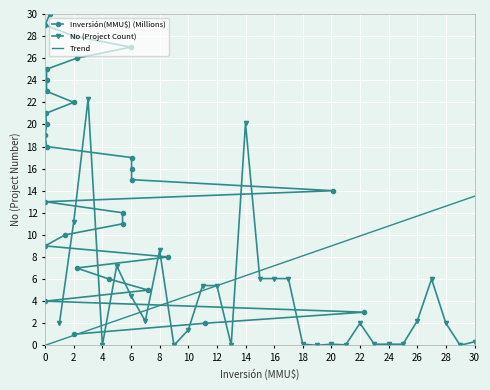

Is this an area chart (filled region under the line)?

No